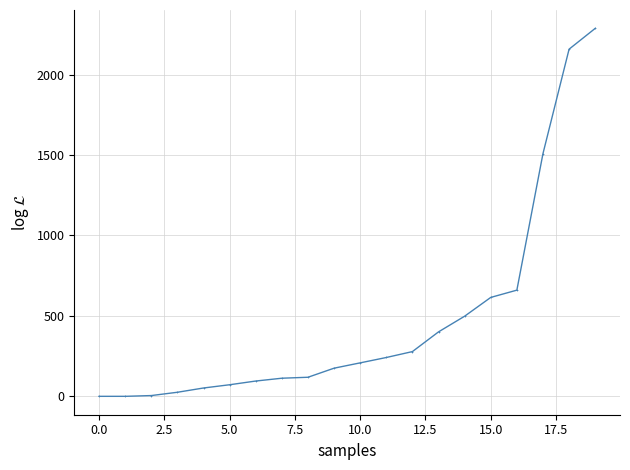

What is the difference between the second highest and second lowest values?

2158.4